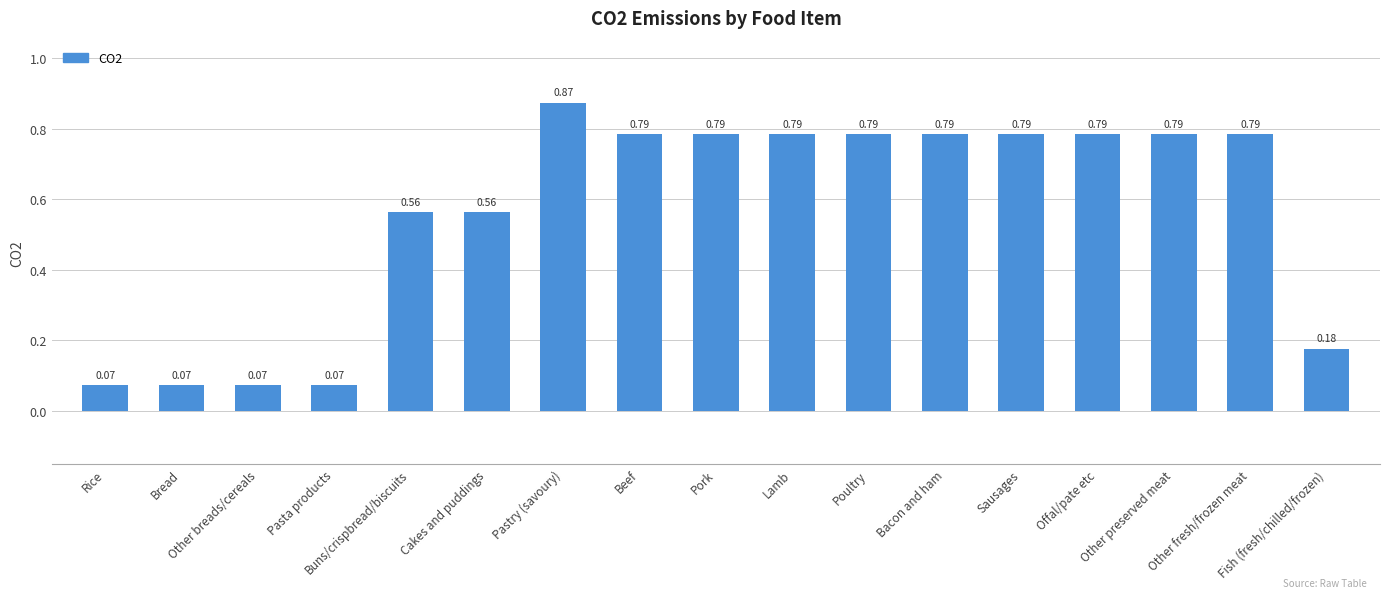

Which has a higher value, Pastry (savoury) or Other fresh/frozen meat?

Pastry (savoury)